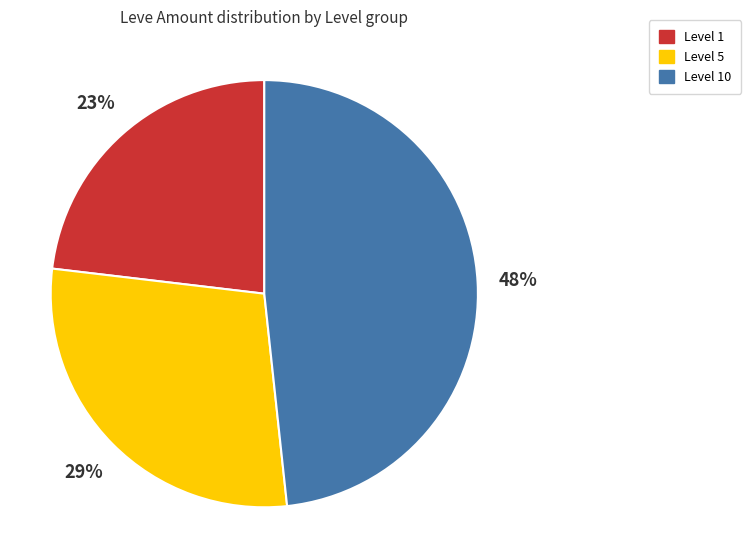

To the nearest percent, what is the difference between the largest and smallest slice percentages?

25%